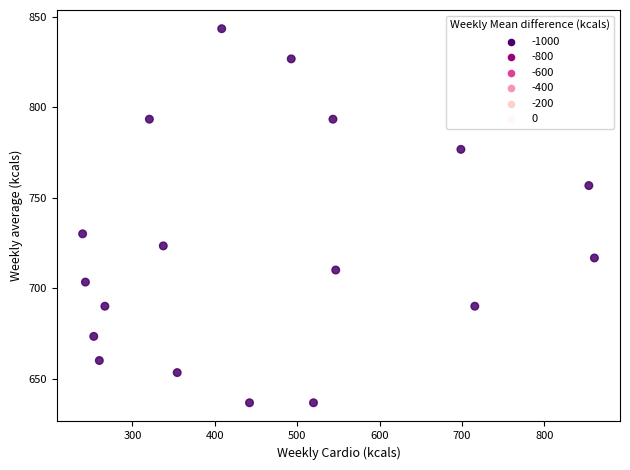

What is the range of X values (max minus min)?

621.0